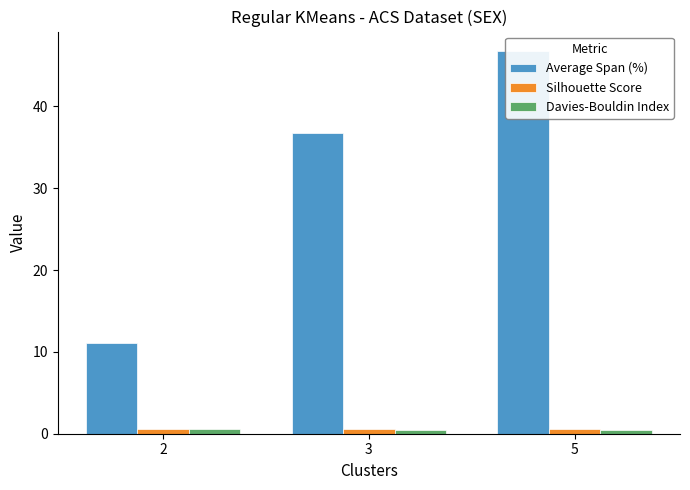

Reading left to right, extract all data points from this chart.

Average Span (%): 2=11.2	3=36.8	5=46.8
Silhouette Score: 2=0.5	3=0.6	5=0.6
Davies-Bouldin Index: 2=0.6	3=0.4	5=0.5